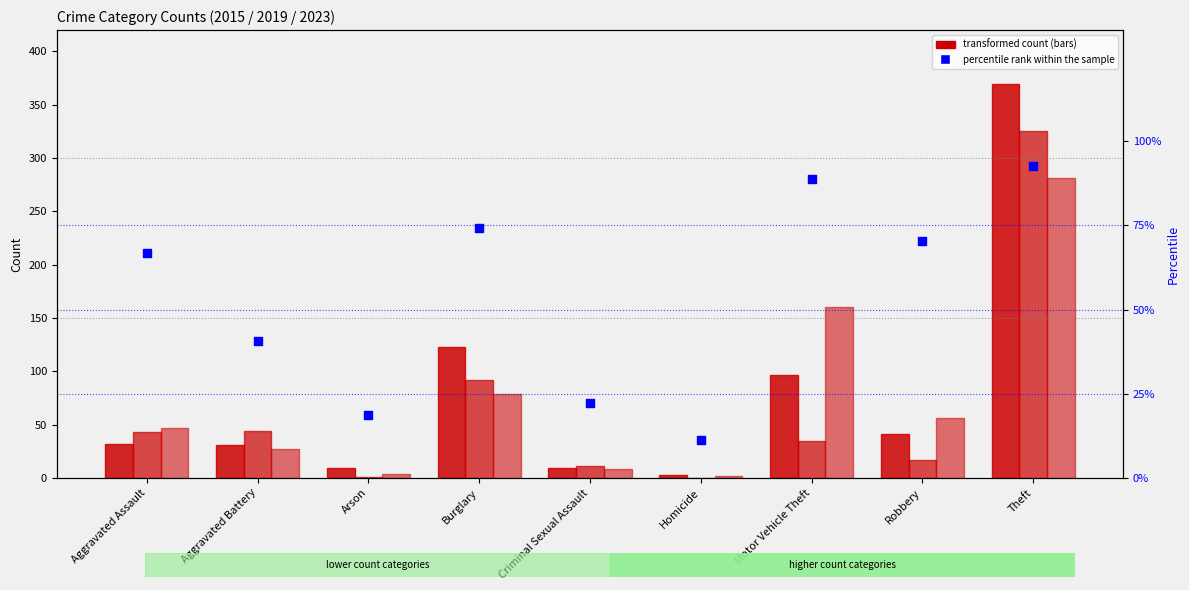

Between Motor Vehicle Theft and Homicide, which is larger?

Motor Vehicle Theft